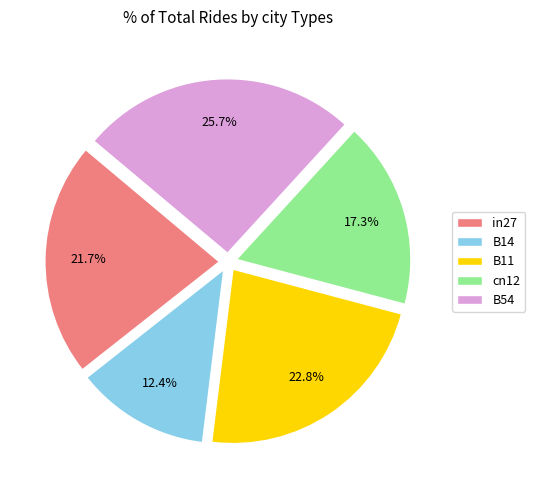

To the nearest percent, what is the average slice percentage?

20%